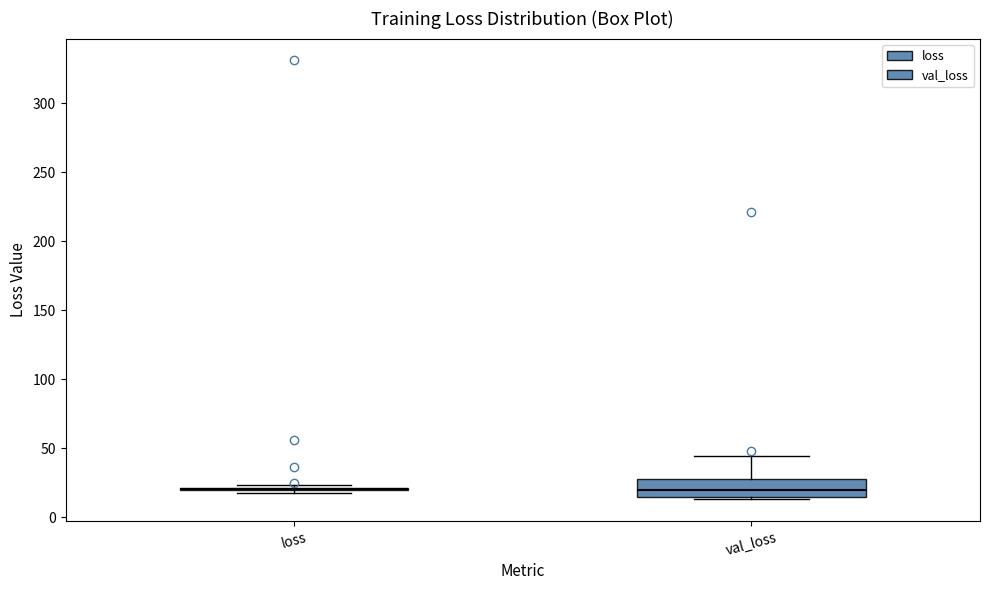

Which box is the tallest, from its lower edge to its upper edge?

val_loss